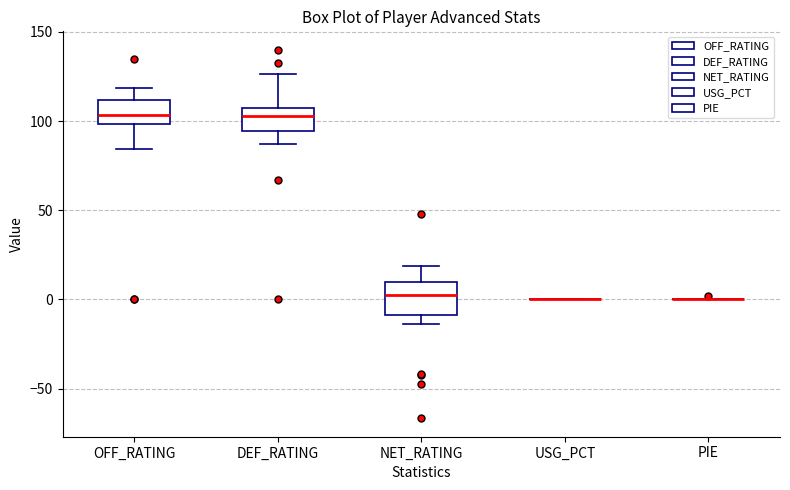

Reading left to right, read every box against the y-axis: the position of its median line, the range the box covers, and the ends of its whiskers. The values are not printed on the chart, so give them approximately, as read against the axis.

OFF_RATING: median 105, box 100 to 110, whiskers 85 to 120
DEF_RATING: median 105 (just below the box's upper edge), box 95 to 105, whiskers 85 to 125
NET_RATING: median 0, box -10 to 10, whiskers -15 to 20
USG_PCT: box collapsed to a line at 0, whiskers 0 to 0
PIE: box collapsed to a line at 0, whiskers 0 to 0